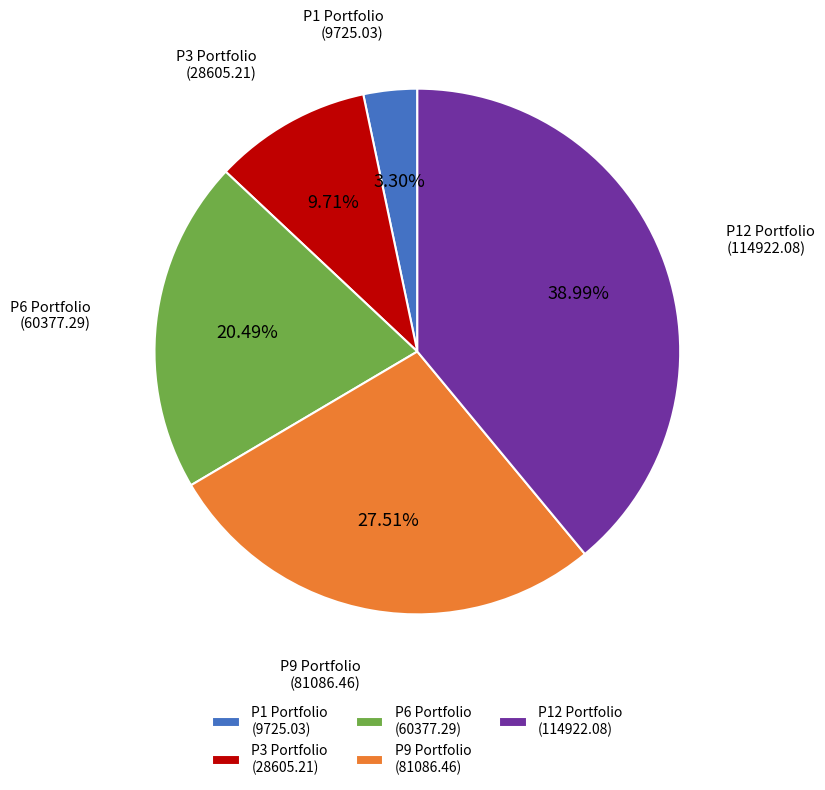

Approximately how many times larger is the value at P12 Portfolio (114922.08) compared to P9 Portfolio (81086.46)?

1.4